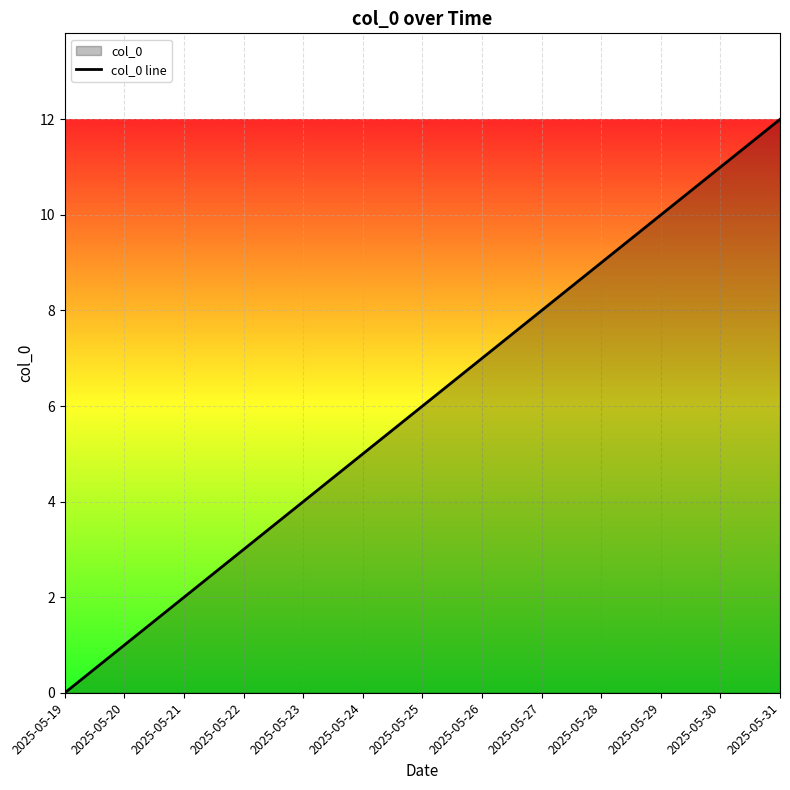

What is the difference between the maximum and minimum values?

12